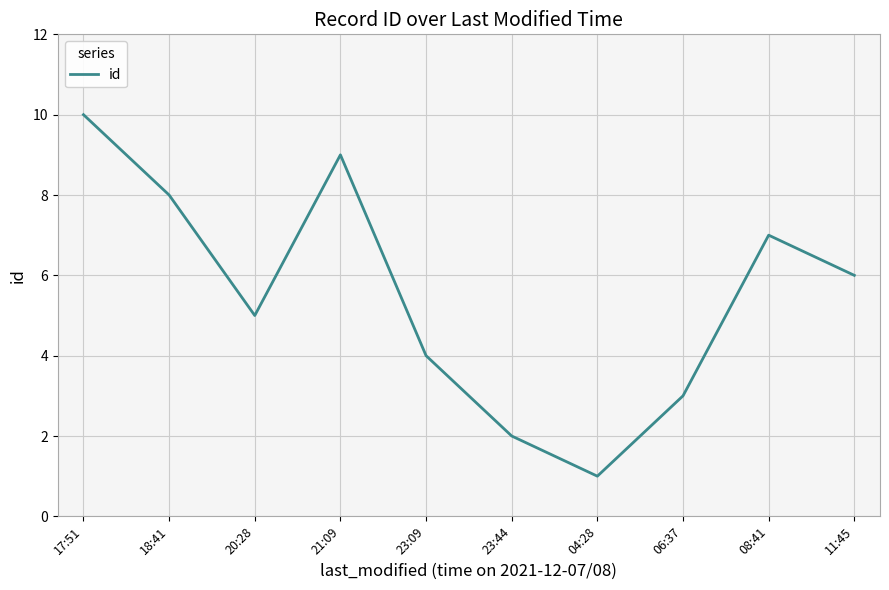

Where does the data first go above 6?

17:51